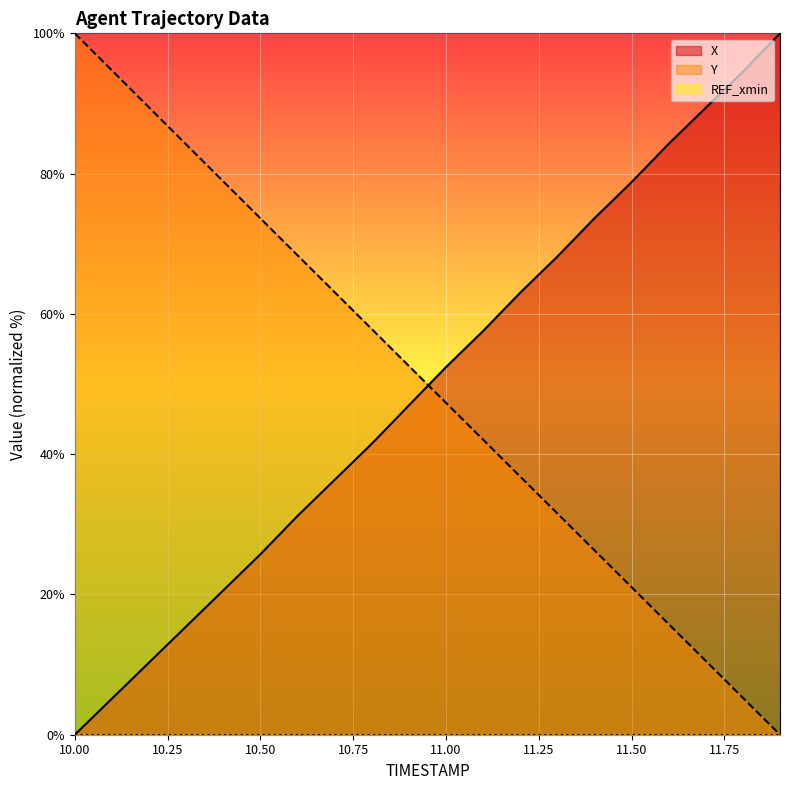

The value of Y at 11.0 is 47.3. True or false?

True